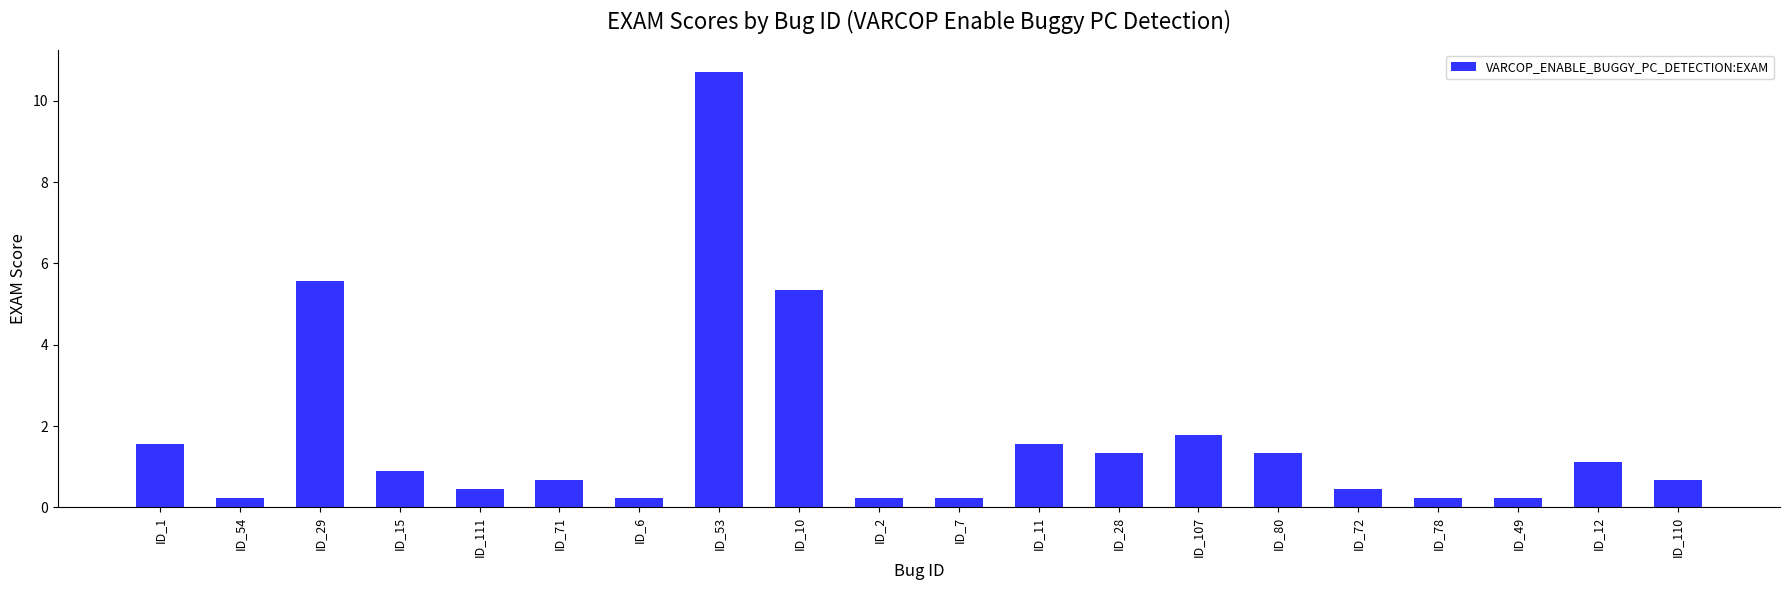

What is the label of the 14th bar from the left?

ID_107